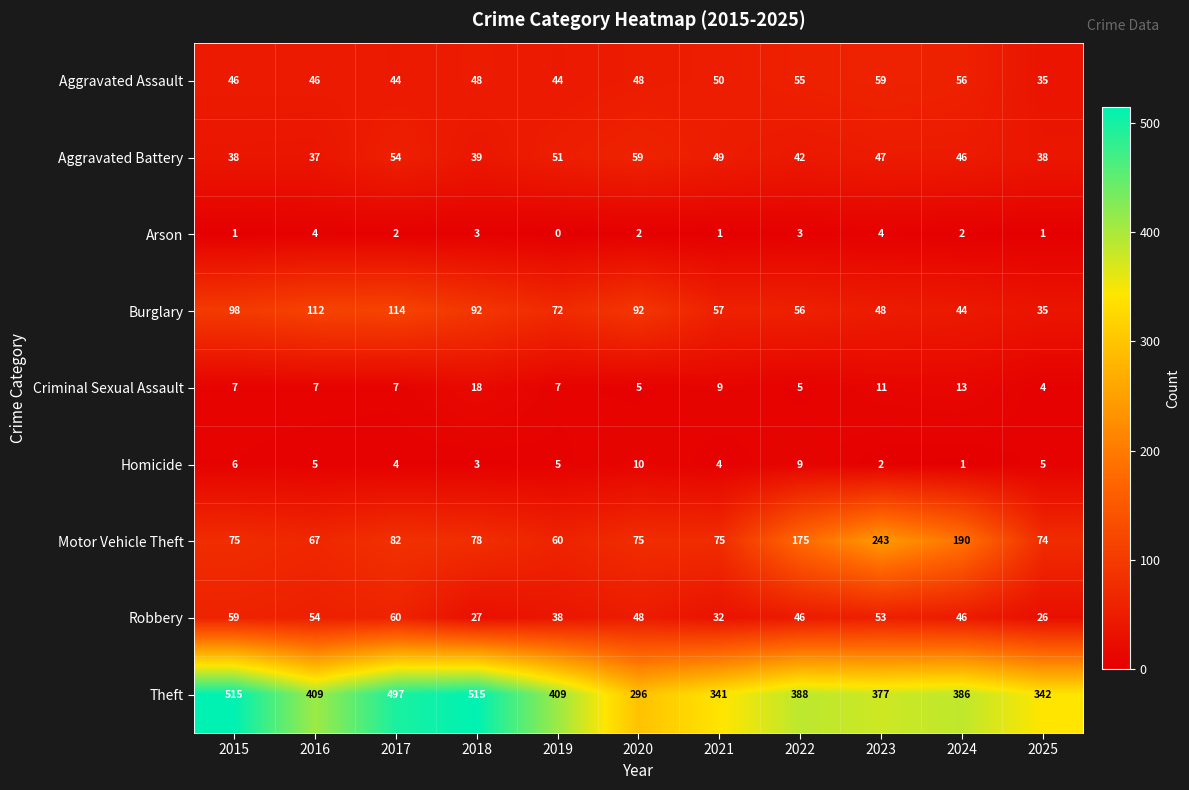

At 2019, list the series in order from largest to smallest.

Theft, Burglary, Motor Vehicle Theft, Aggravated Battery, Aggravated Assault, Robbery, Criminal Sexual Assault, Homicide, Arson